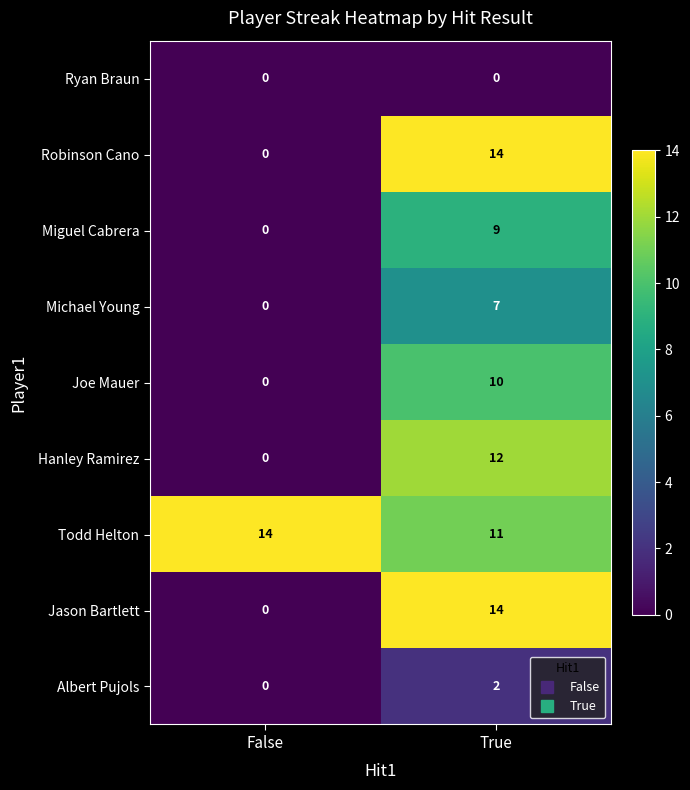

What is the average value of the Michael Young series?

4